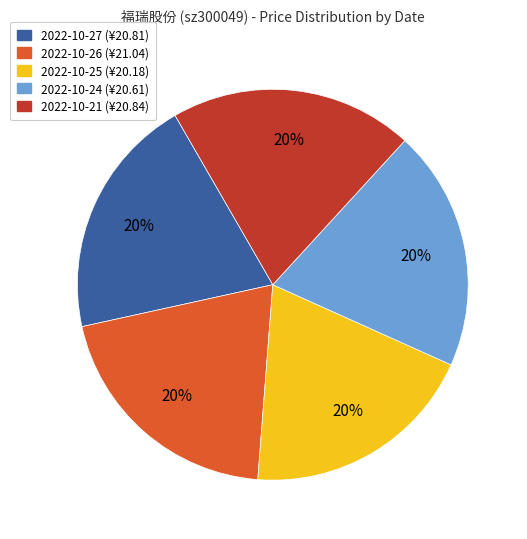

Does 2022-10-27 represent more than half of the total?

No